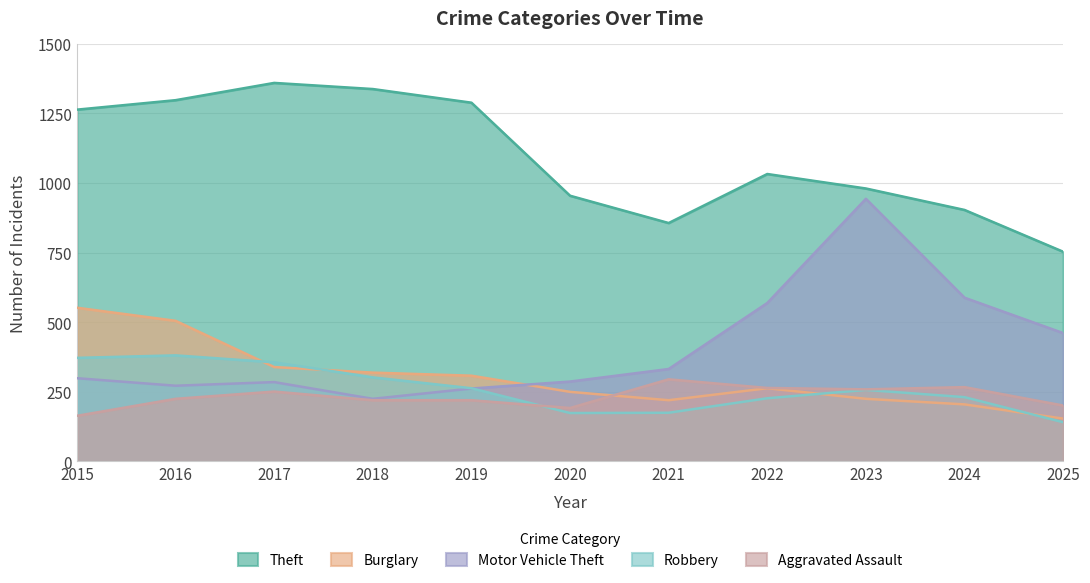

Reading right to left, what are all the values shown in this chart?

Aggravated Assault: 2025=201	2024=267	2023=259	2022=264	2021=295	2020=192	2019=220	2018=220	2017=251	2016=225	2015=164
Burglary: 2025=154	2024=205	2023=225	2022=263	2021=220	2020=250	2019=308	2018=319	2017=339	2016=505	2015=552
Motor Vehicle Theft: 2025=461	2024=588	2023=943	2022=569	2021=332	2020=287	2019=262	2018=225	2017=285	2016=272	2015=299
Robbery: 2025=141	2024=231	2023=257	2022=227	2021=175	2020=174	2019=263	2018=302	2017=356	2016=381	2015=372
Theft: 2025=753	2024=903	2023=980	2022=1032	2021=856	2020=954	2019=1288	2018=1337	2017=1359	2016=1297	2015=1263